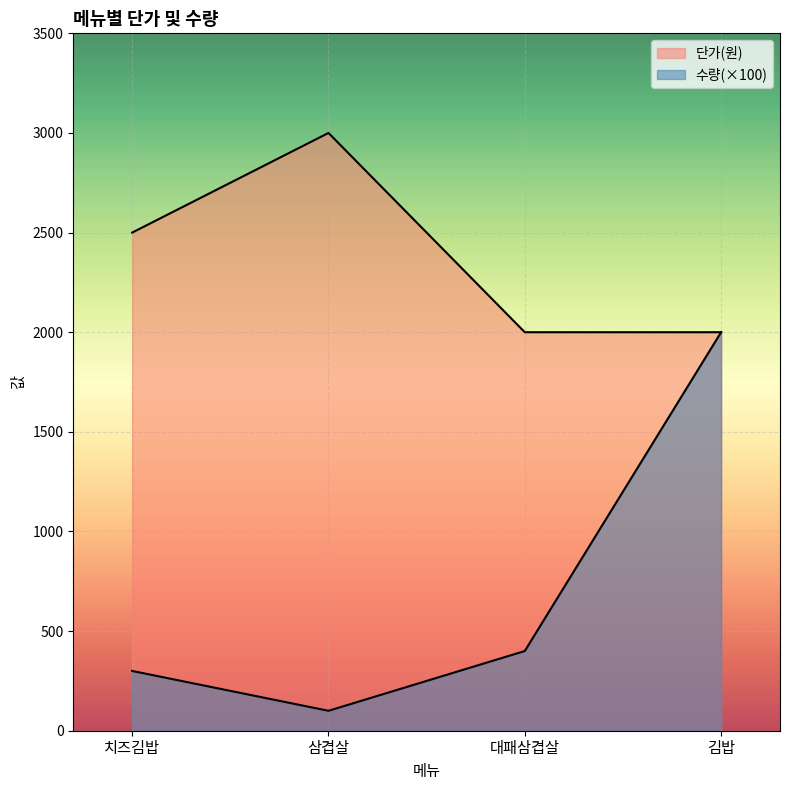

True or false: 단가(원) has a value of 3483 at 대패삼겹살.

False